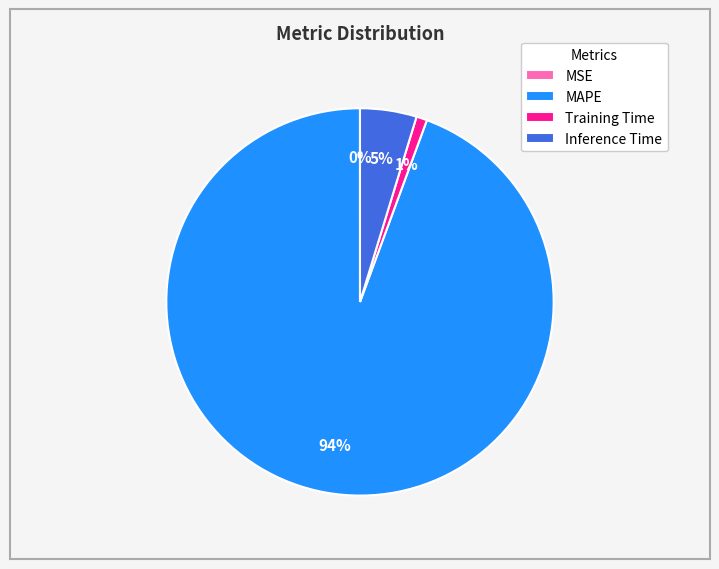

Which has a higher value, Training Time or MAPE?

MAPE